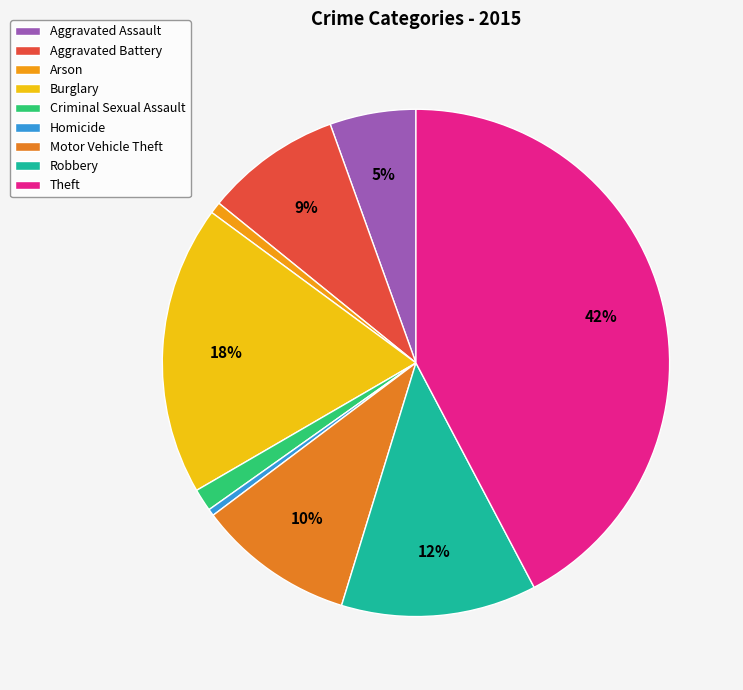

Count the number of slices in the pie.

9